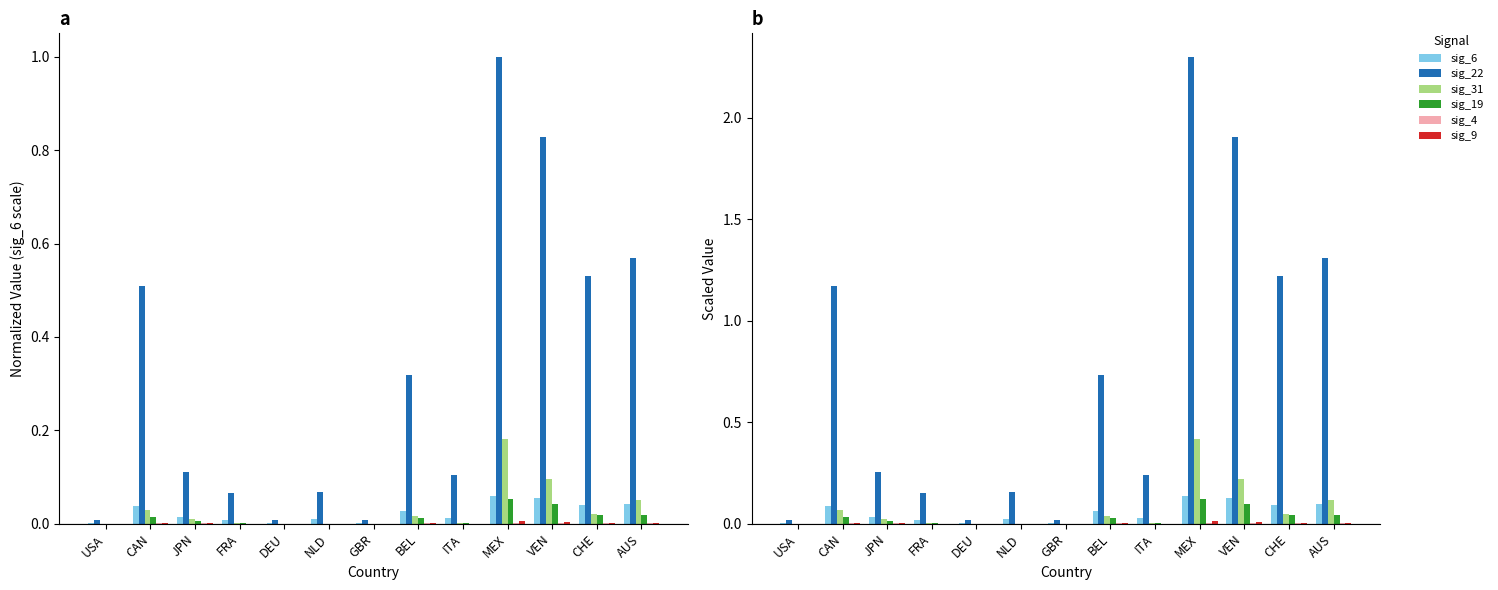

What is the total value across all series at MEX?

3.0